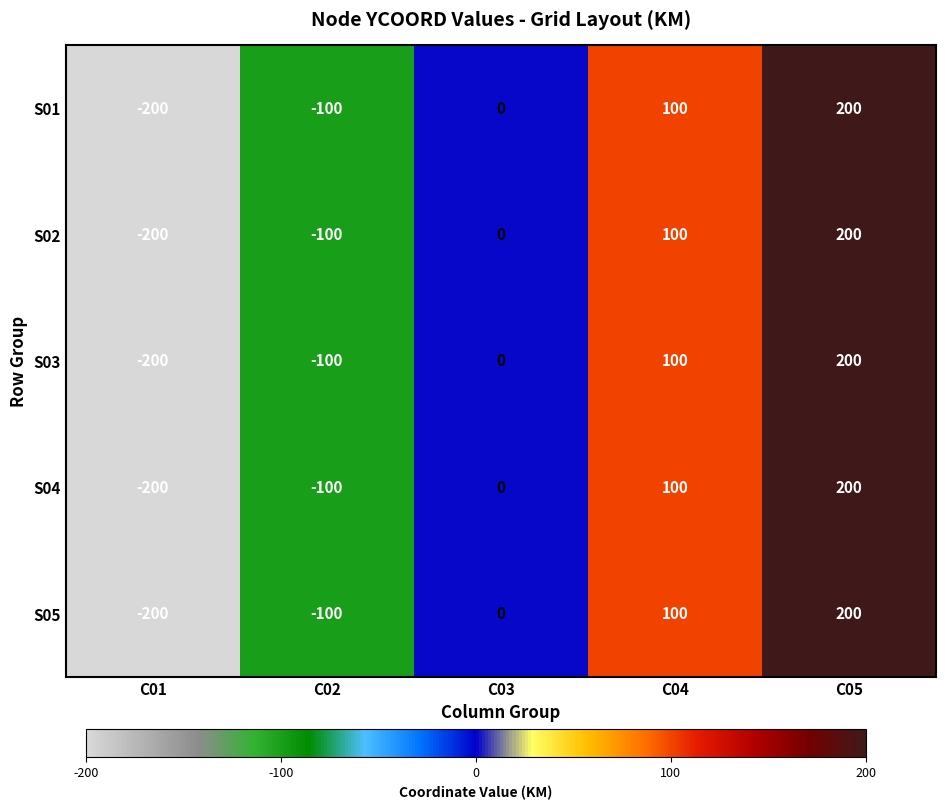

What is the lowest value of the S02 series?

-200